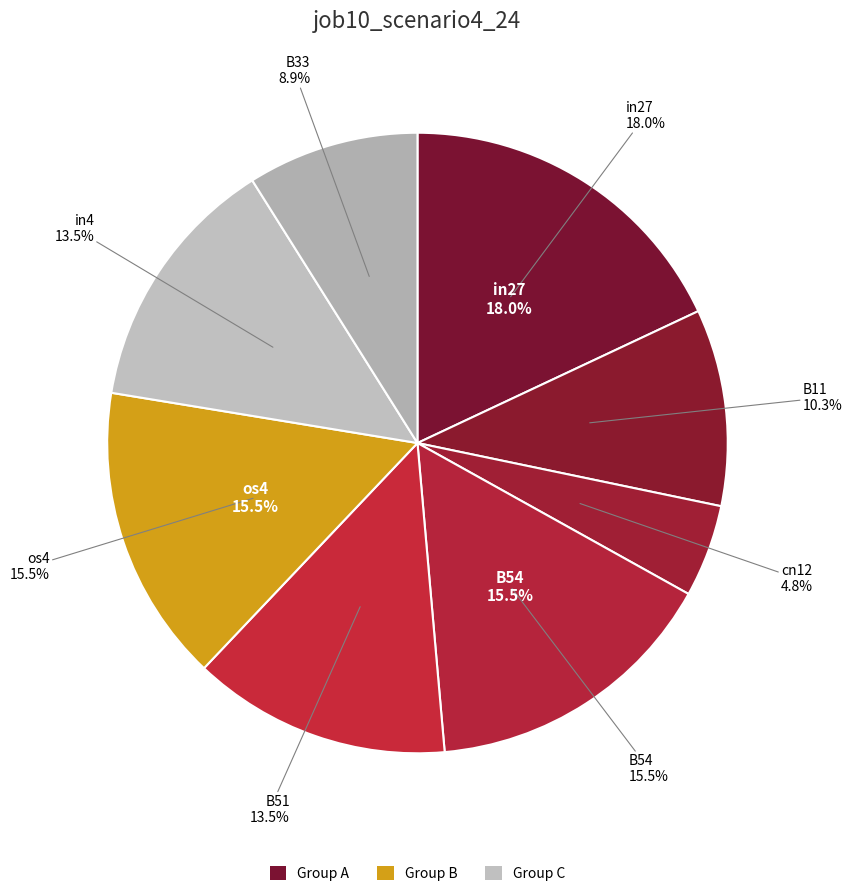

Is B51 the majority of the pie?

No